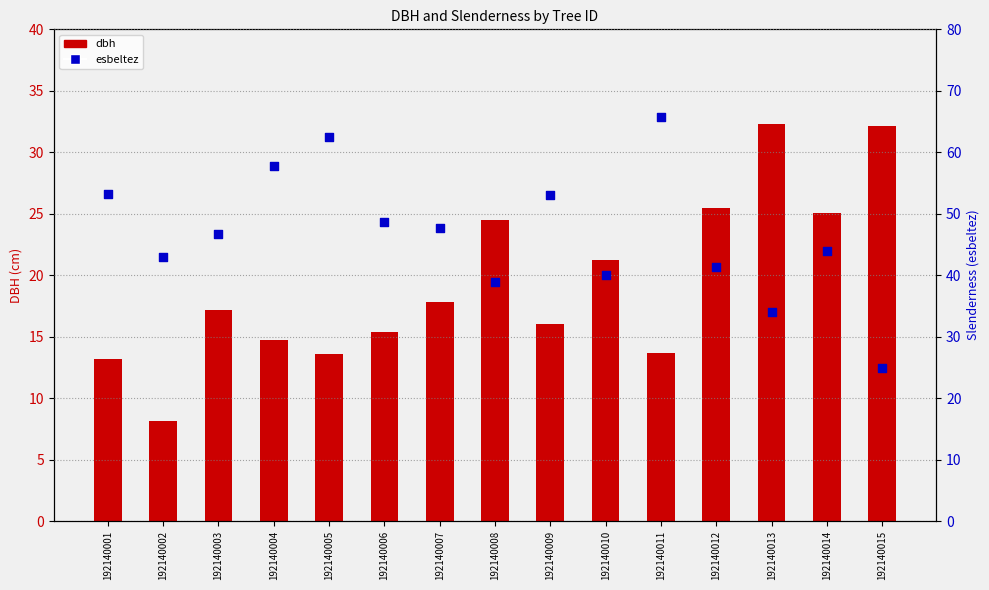

What is the total value across all series at 192140012?

66.7